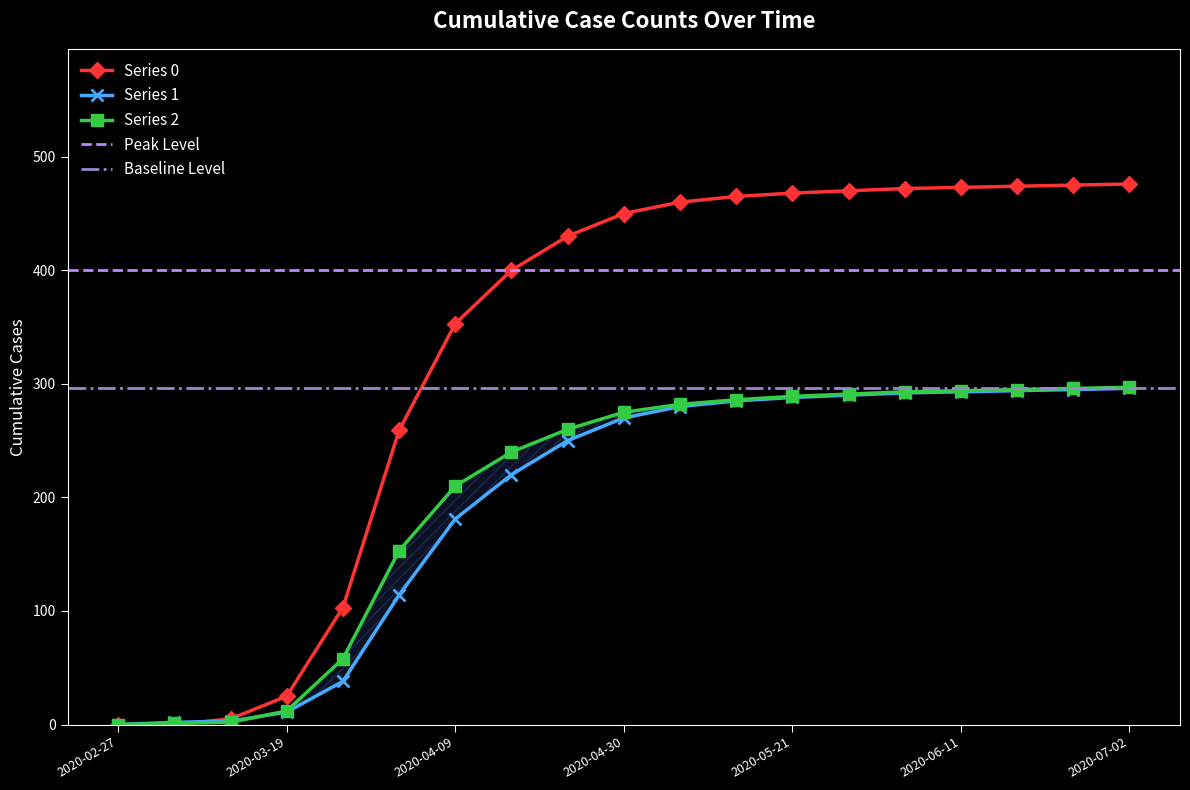

Which series has the largest total across all categories?

Series 0